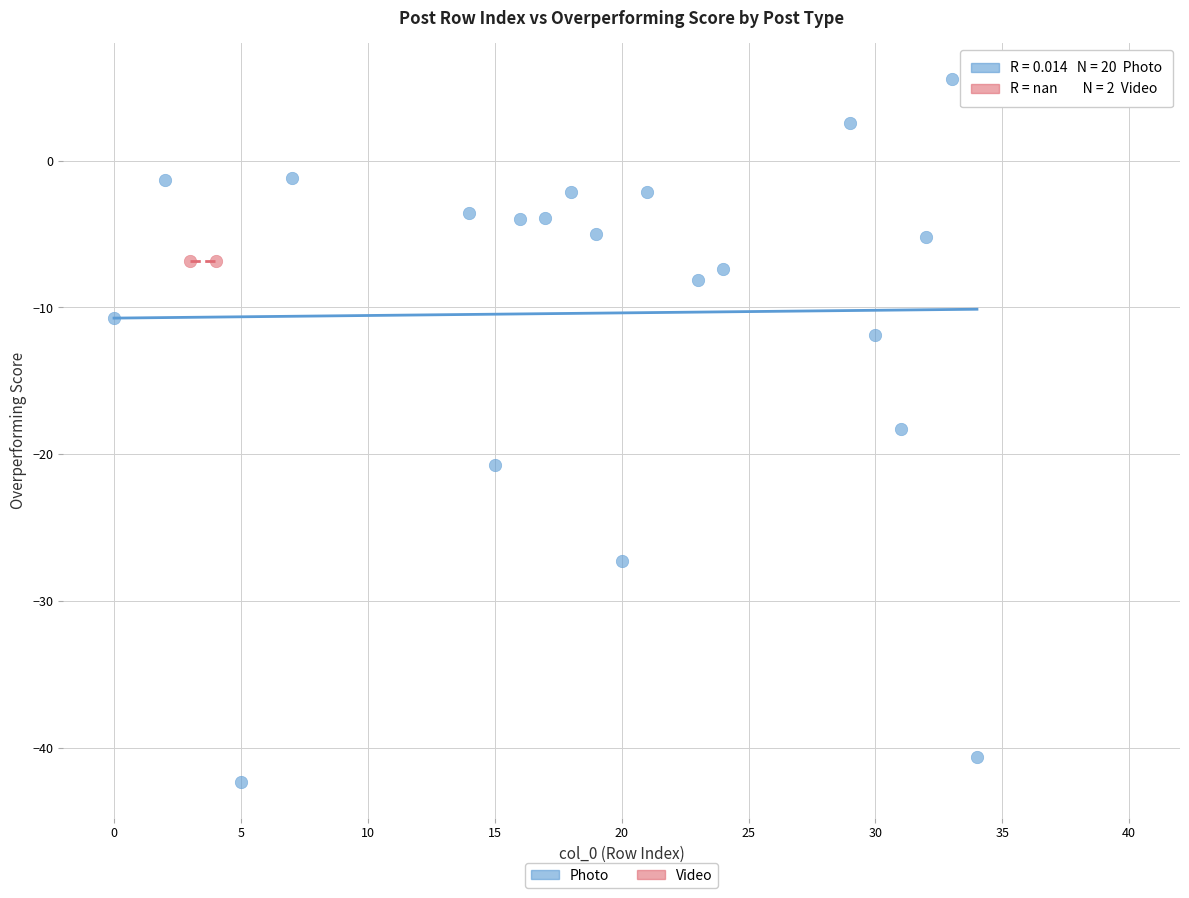

What are all the series names shown in the legend?

Photo, Video